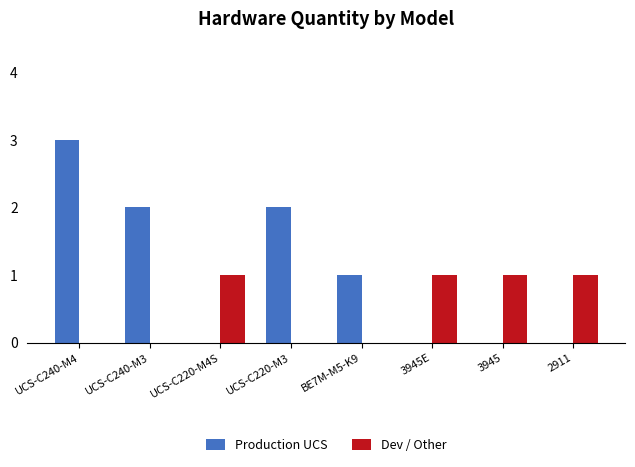

True or false: Dev / Other has a value of 1 at 3945E.

True